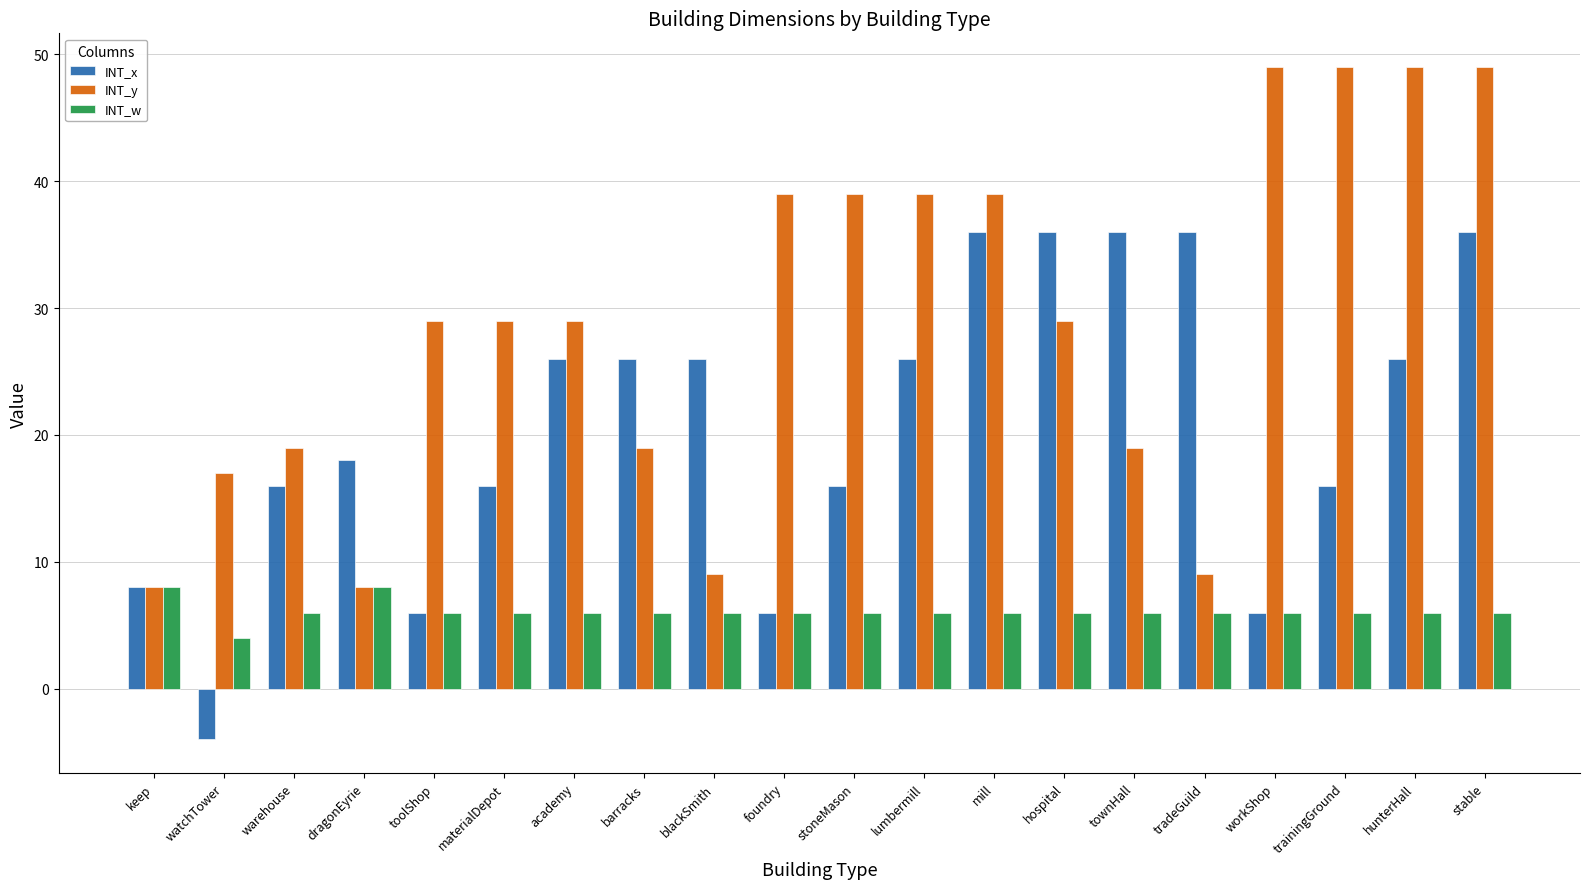

Is it true that INT_w equals 7 at watchTower?

False